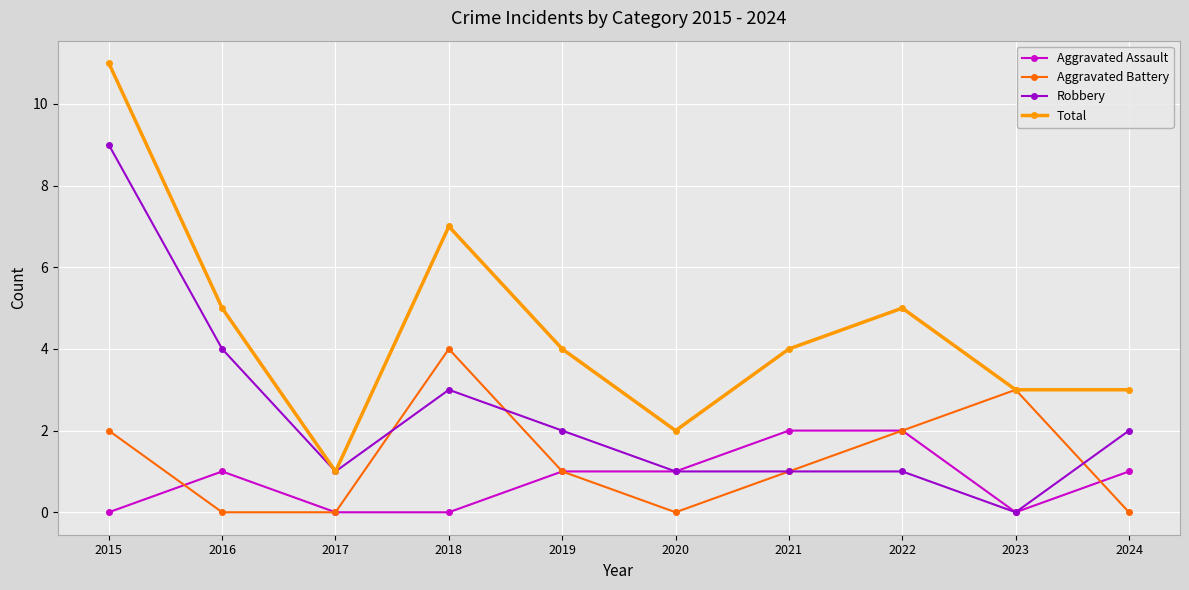

True or false: Aggravated Battery and Robbery intersect in this chart.

True